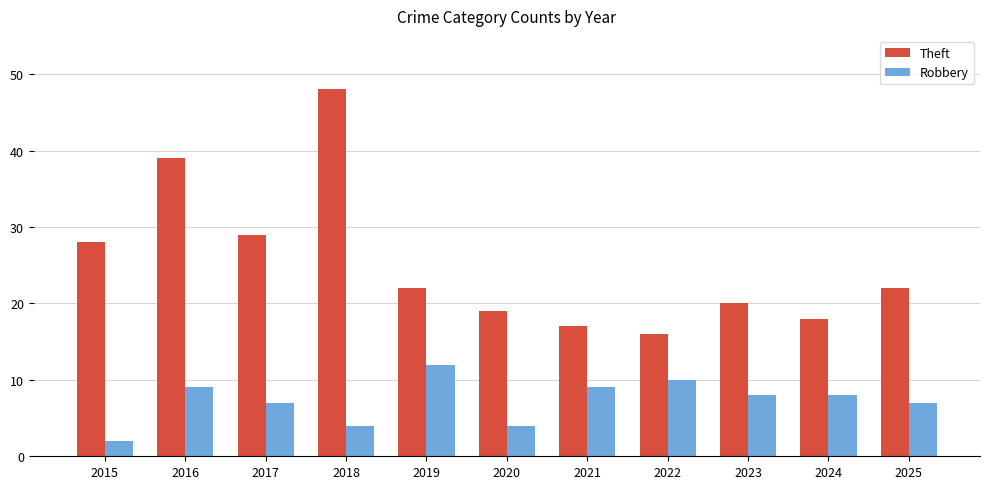

Which series has the largest range (max minus min)?

Theft